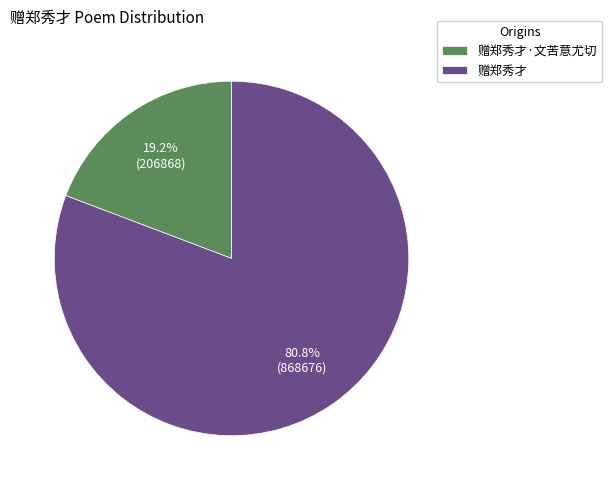

What is the majority slice?

赠郑秀才